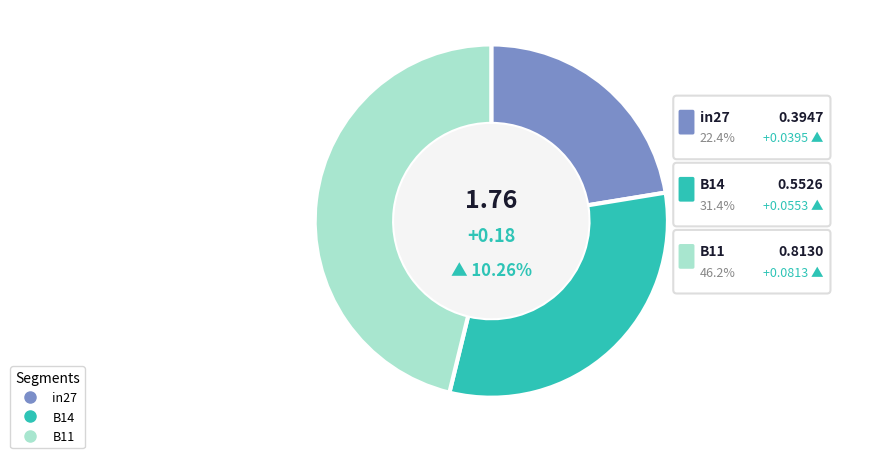

To the nearest percent, what is the average slice percentage?

33%